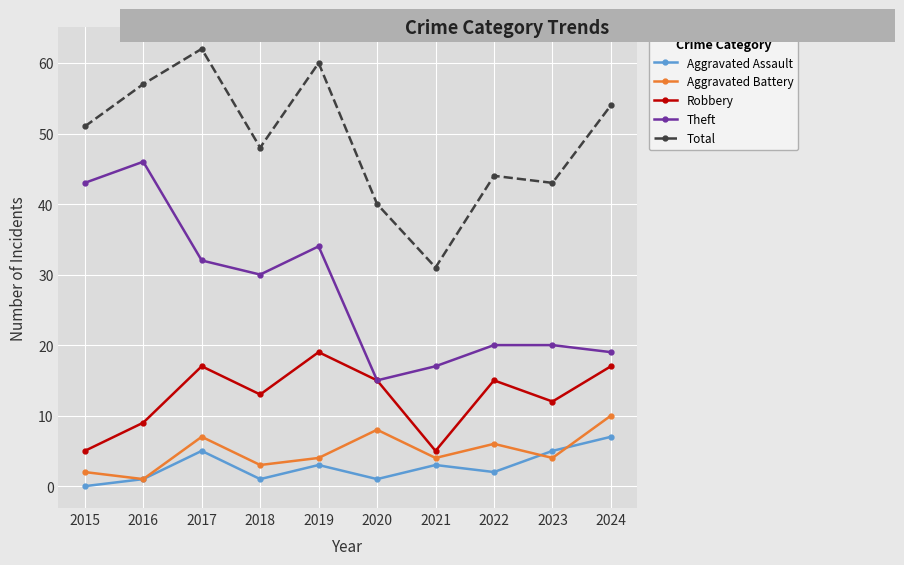

Between 2019 and 2020, which series saw the biggest shift?

Total